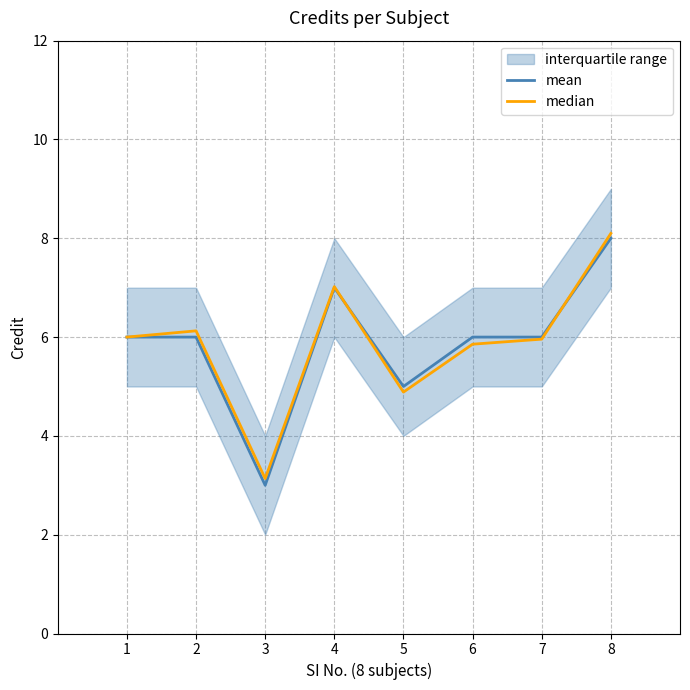

Which series has the largest total across all categories?

median